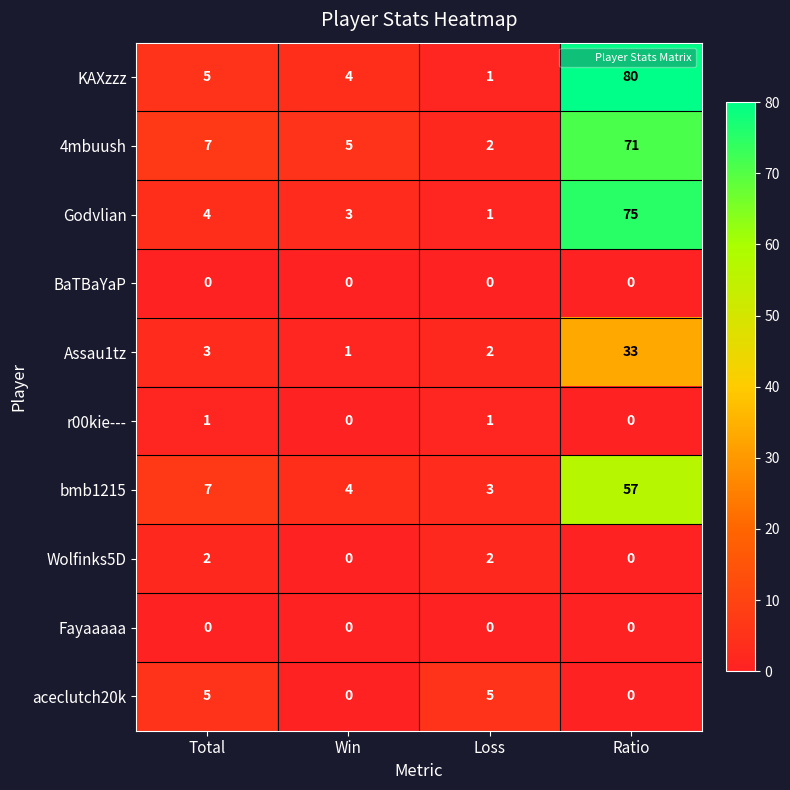

What is the total value across all series at Loss?

17